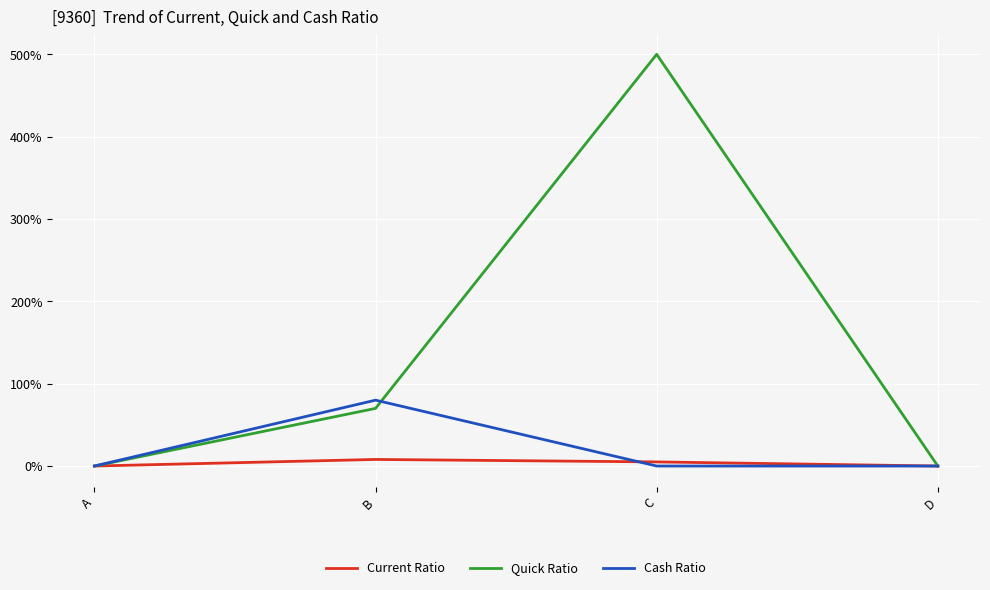

Reading left to right, what are all the values shown in this chart?

Current Ratio: 0	8	5	0
Quick Ratio: 0	70	500	0
Cash Ratio: 0	80	0	0